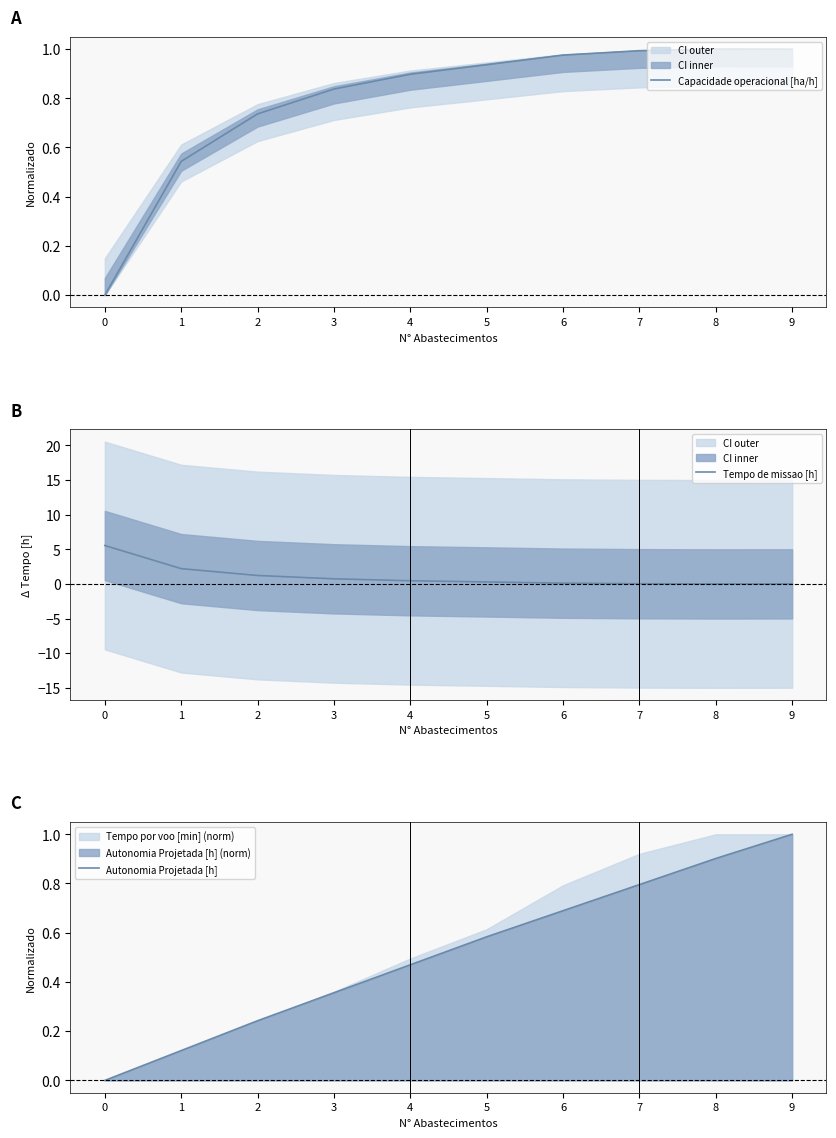

True or false: Capacidade operacional [ha/h] and Tempo de missao [h] intersect in this chart.

True